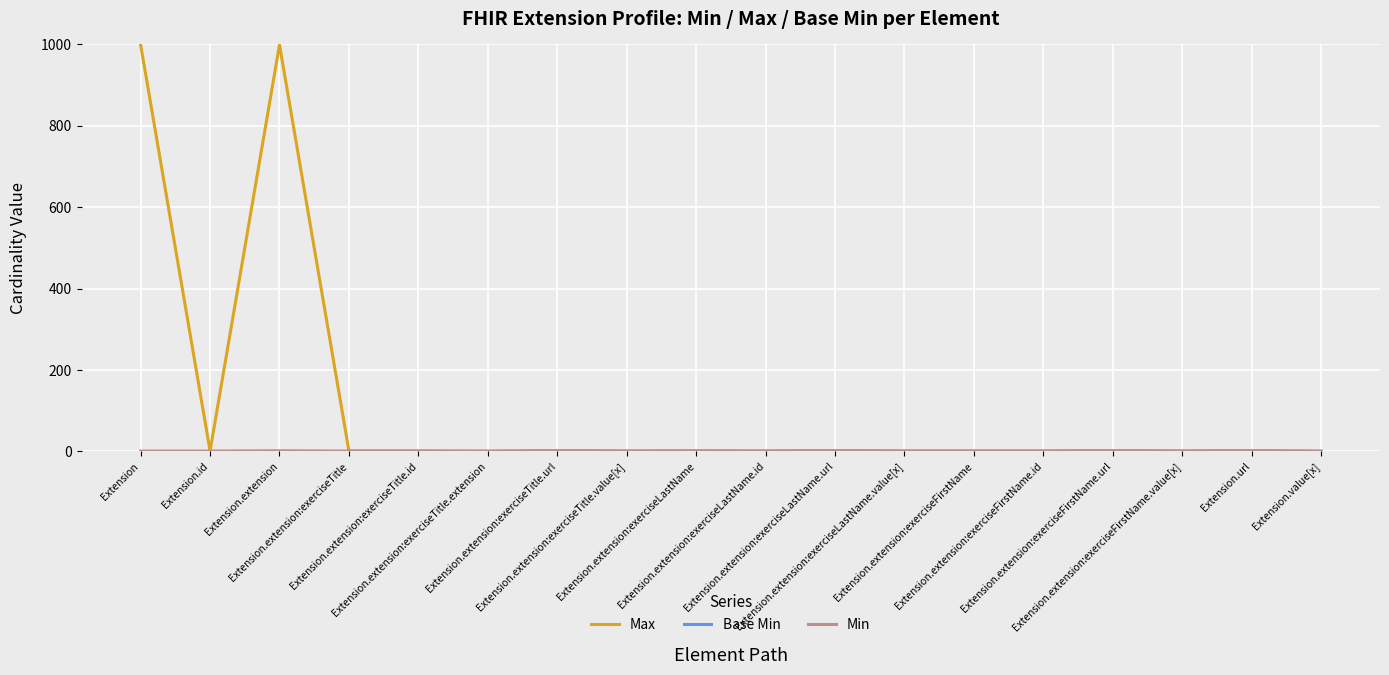

What is the maximum value shown in the chart?

999